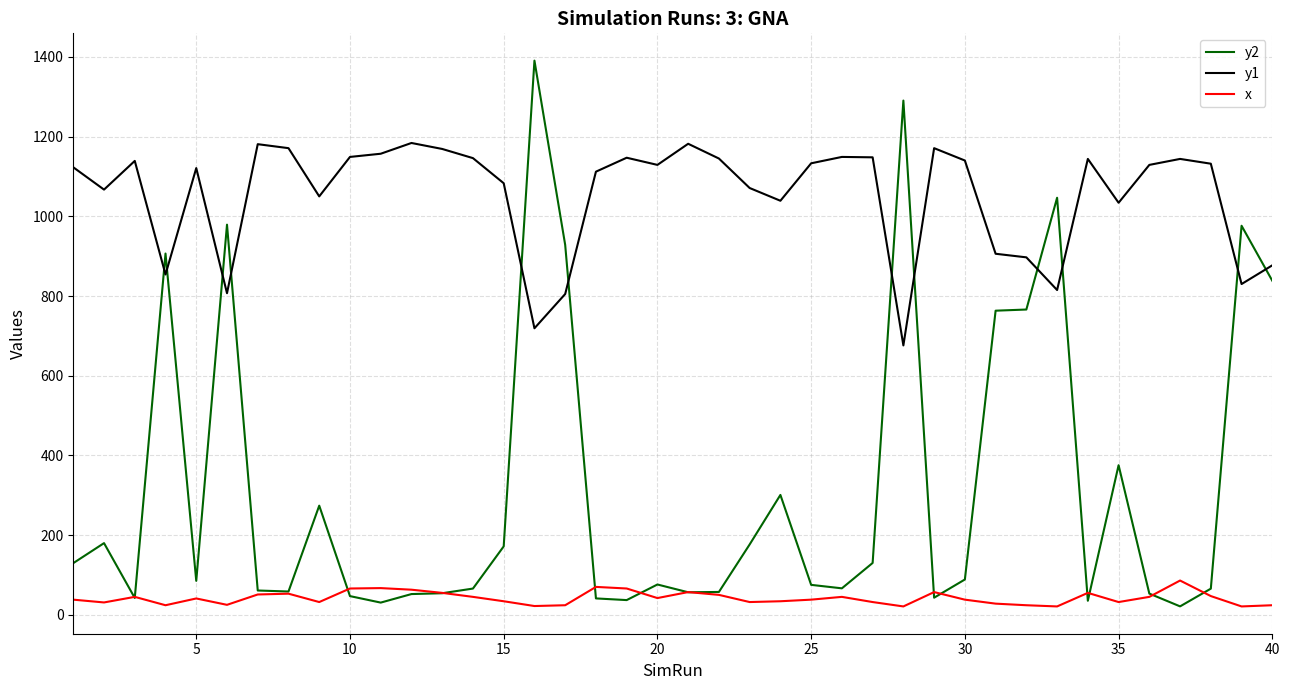

What is the minimum value shown in the chart?

21.0